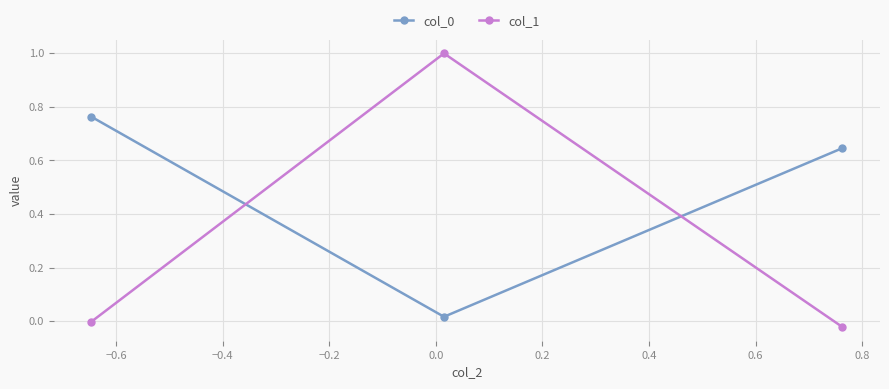

What is the highest value of the col_1 series?

1.0